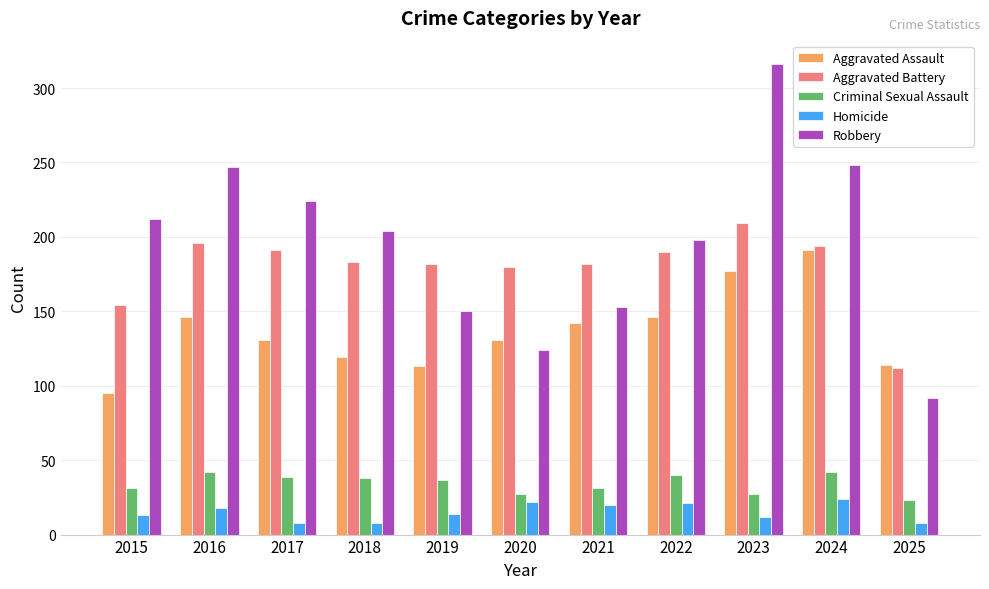

At which category is the sum across all series the highest?

2023